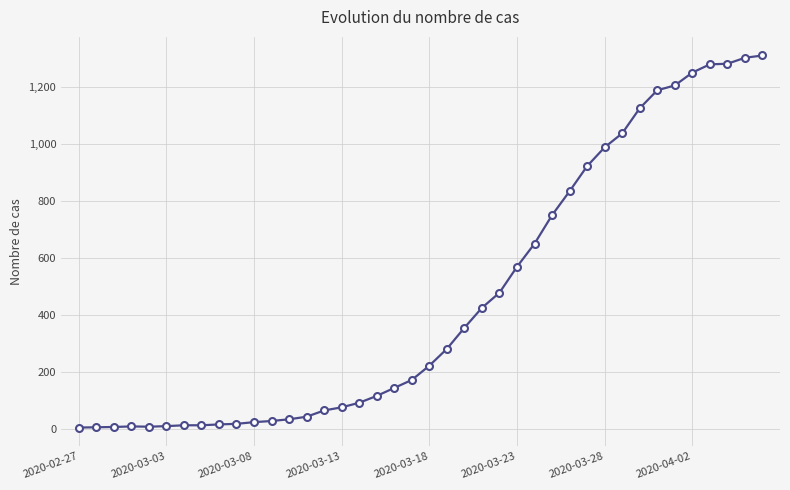

What is the sum of all values?

18390